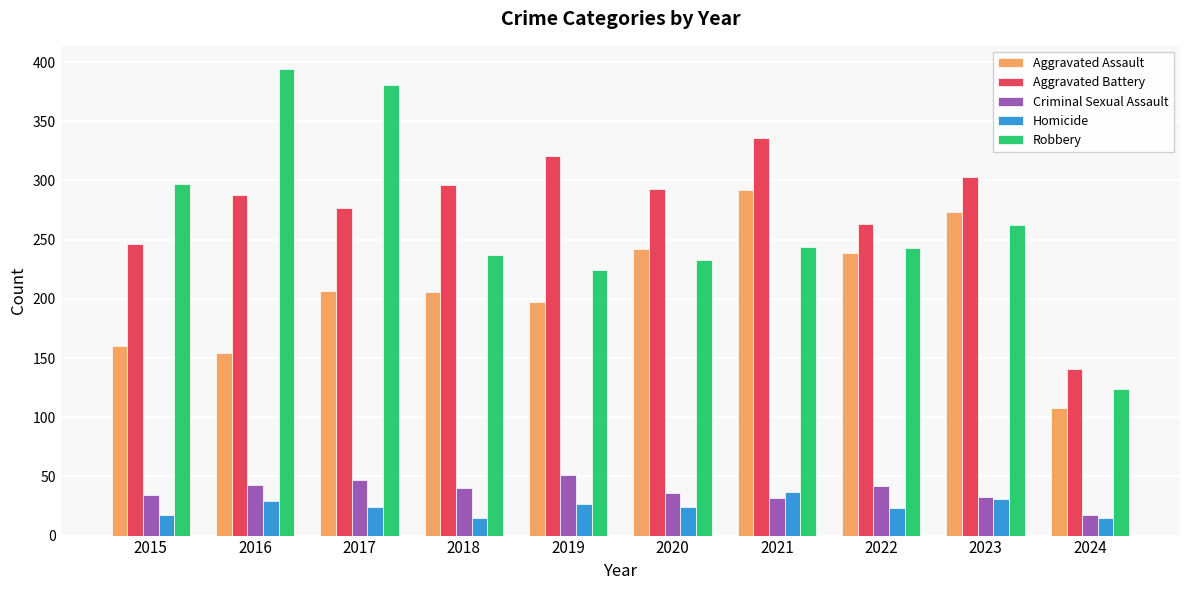

Is the value of Homicide at 2019 greater than the value of Criminal Sexual Assault at 2016?

No